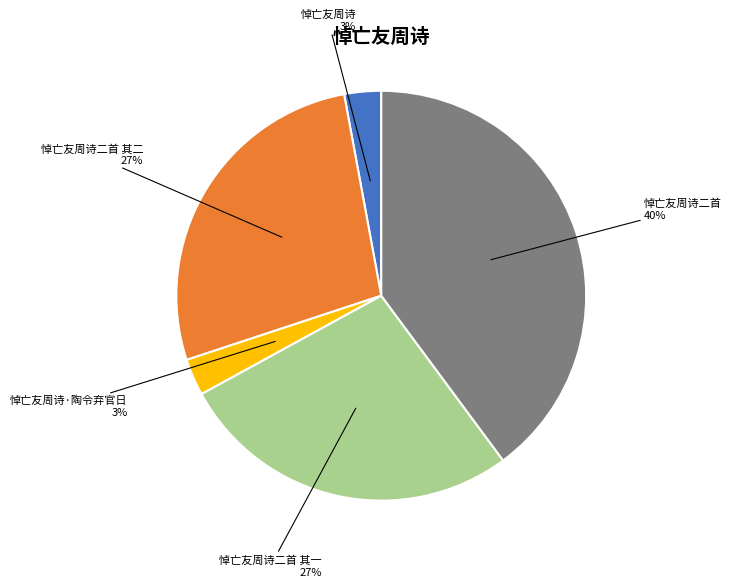

Count the number of slices in the pie.

5